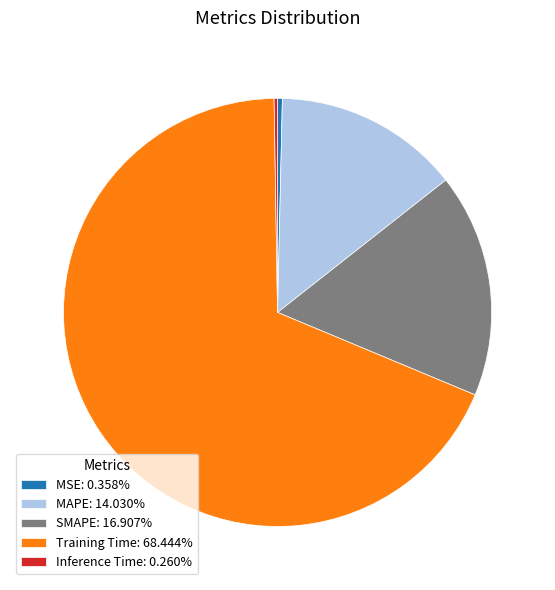

Does Training Time: 68.444% account for over 50% of the chart?

Yes